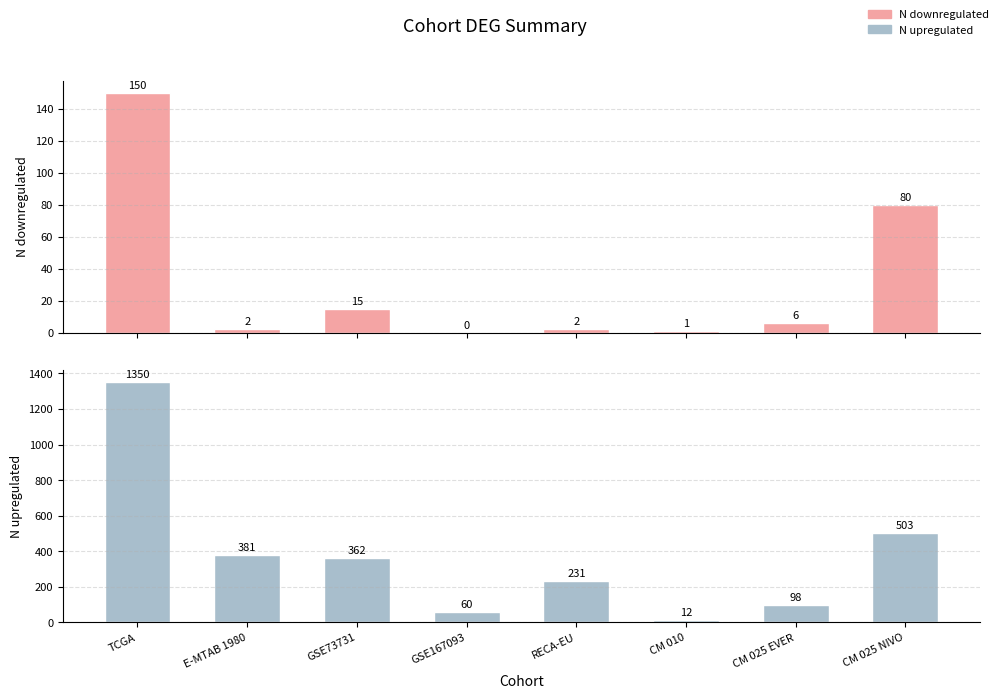

What is the highest value of the N downregulated series?

150